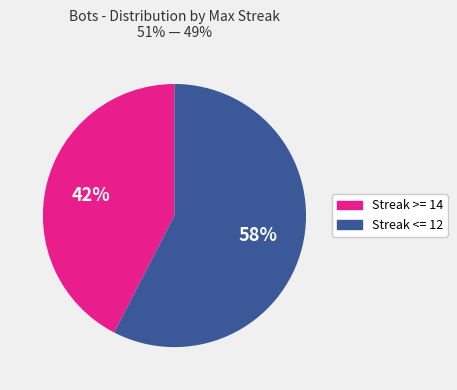

To the nearest percent, what is the average slice percentage?

50%